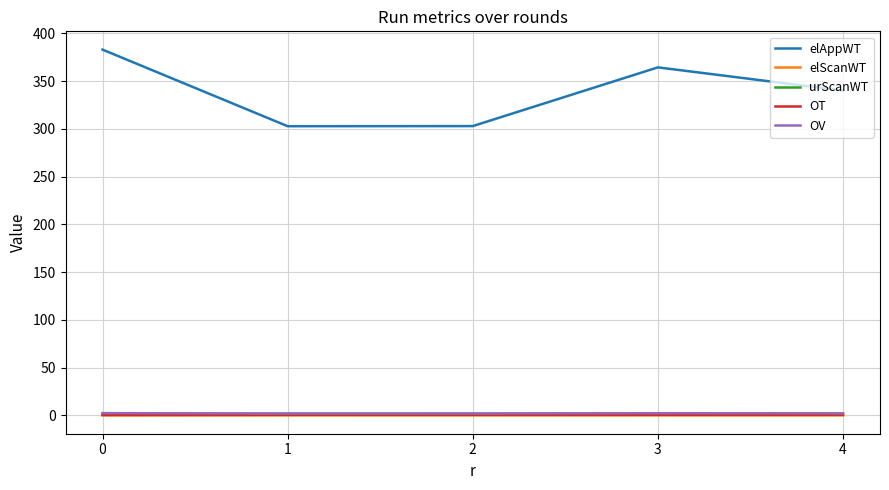

True or false: elAppWT and OT intersect in this chart.

False